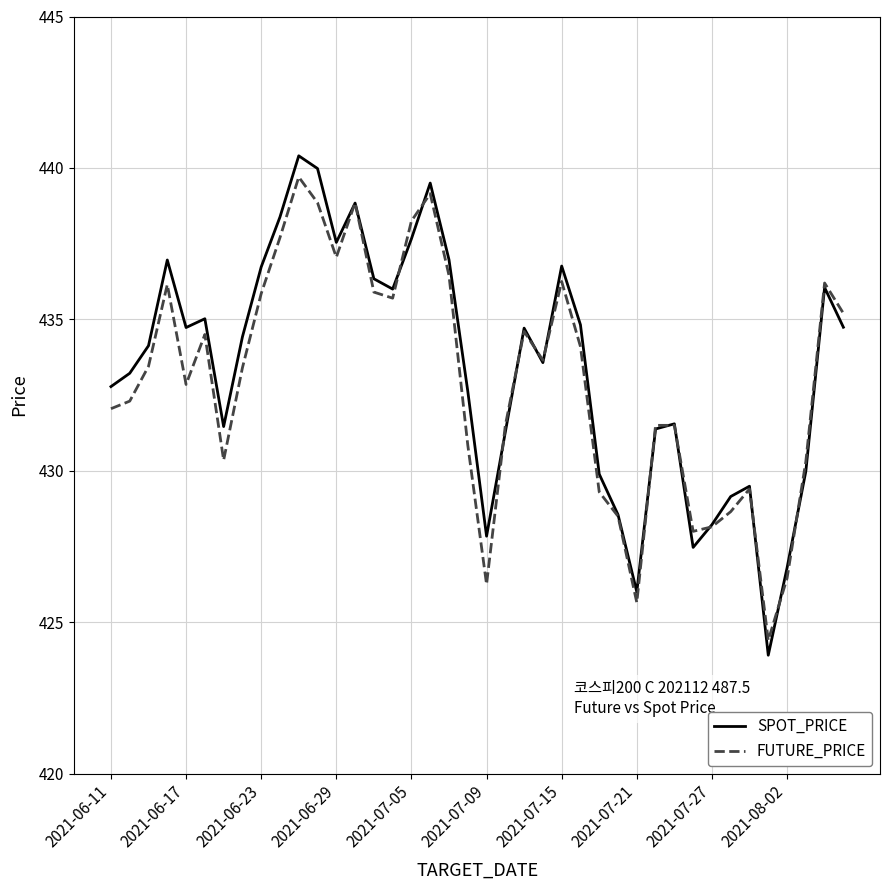

Which series has the widest spread of values?

SPOT_PRICE